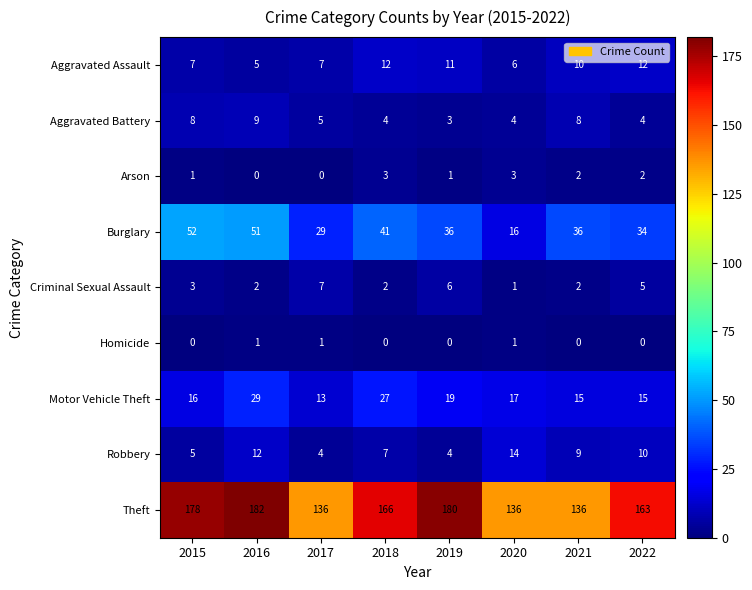

At which label does Burglary first exceed 36?

2015